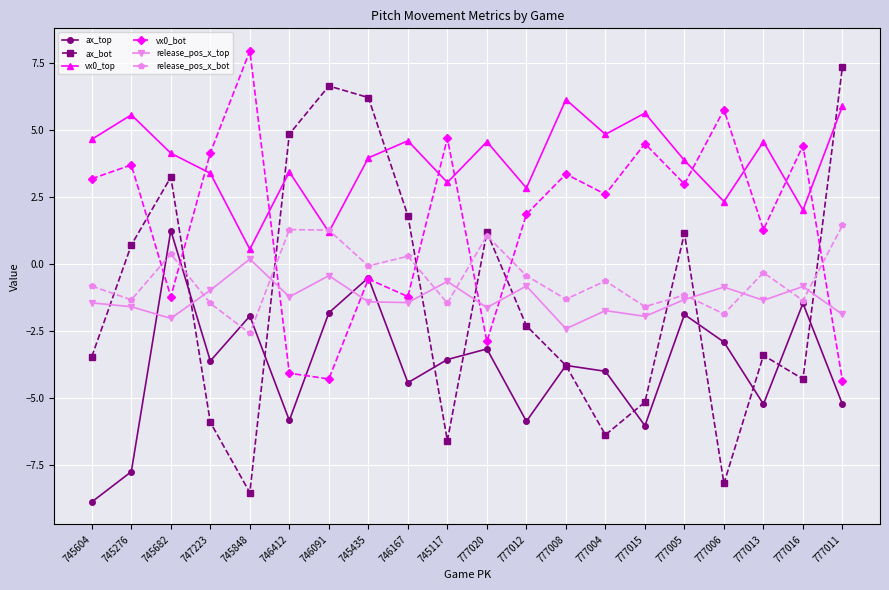

The vx0_bot series shows -1.2 at 746412. True or false?

False